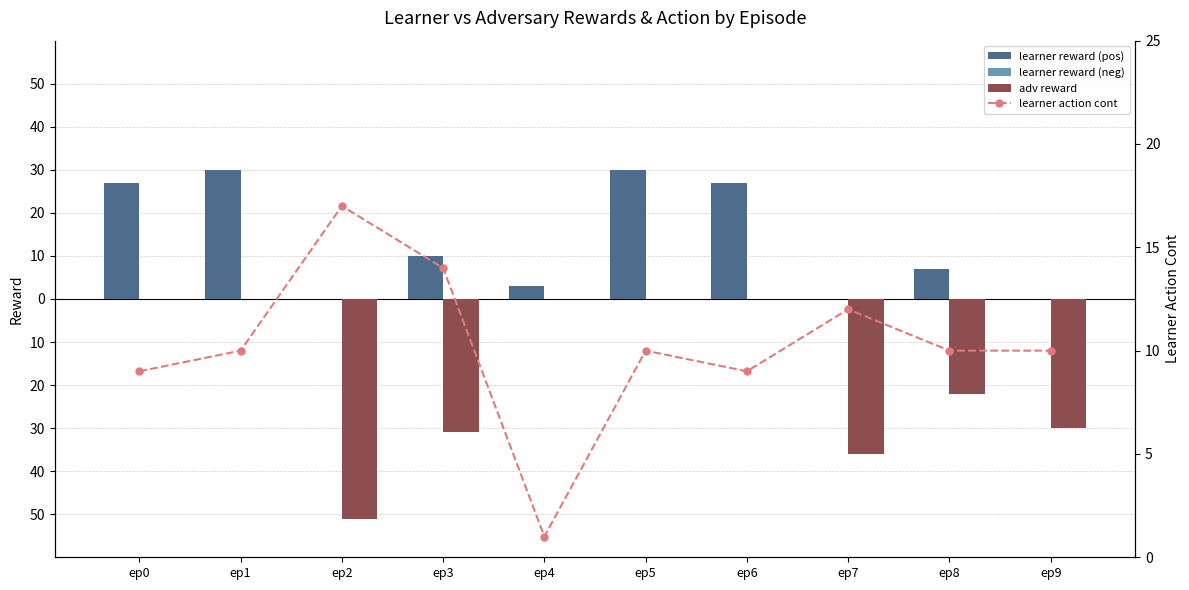

Reading right to left, extract all data points from this chart.

learner reward (pos): 0	7	0	27	30	3	10	0	30	27
learner reward (neg): 0	0	0	0	0	0	0	0	0	0
adv reward: -30	-22	-36	0	0	0	-31	-51	0	0
learner action cont: 10	10	12	9	10	1	14	17	10	9